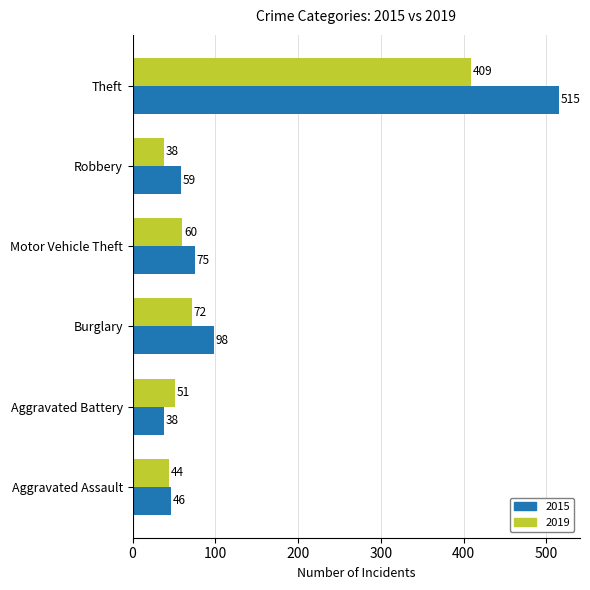

True or false: 2019 has a value of 409 at Theft.

True